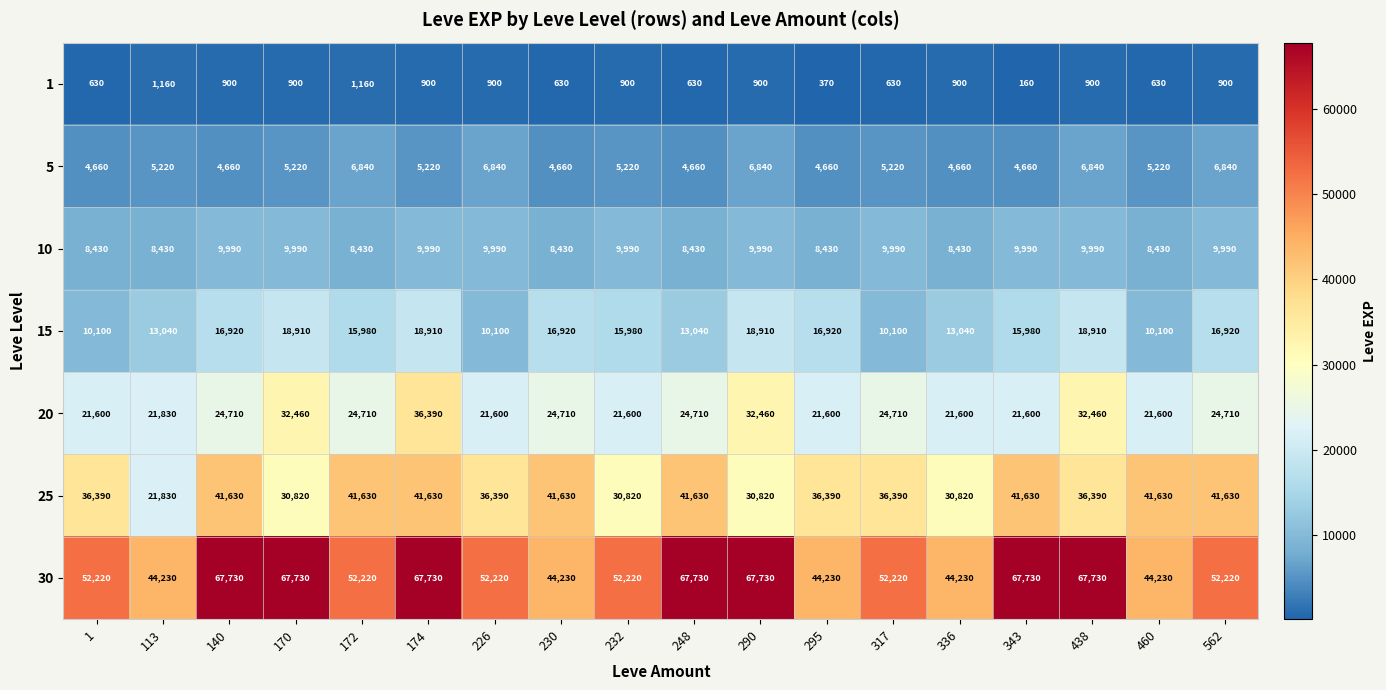

How many categories are shown in the chart?

18